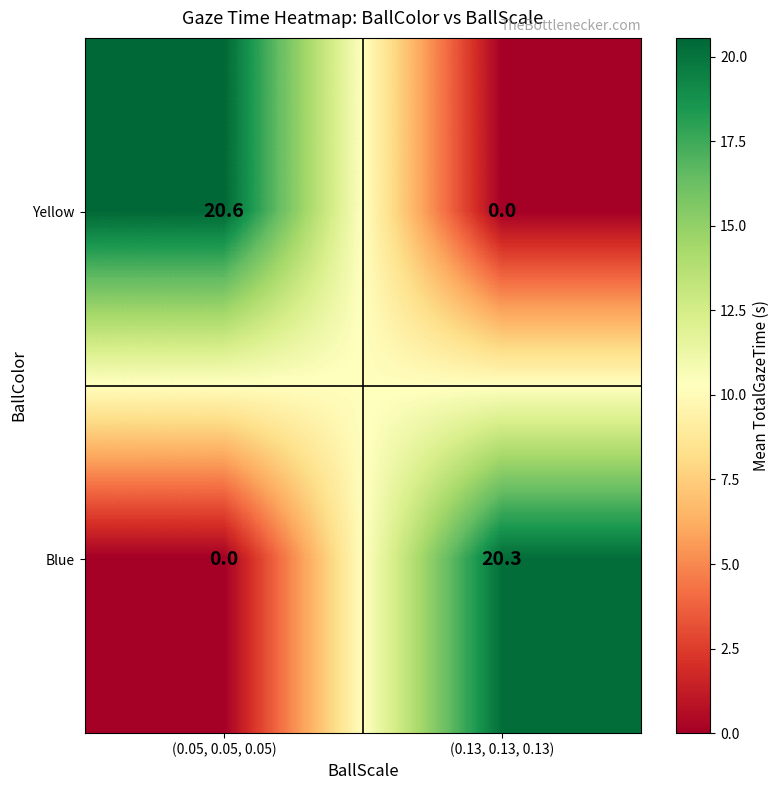

Between (0.05, 0.05, 0.05) and (0.13, 0.13, 0.13), which series saw the biggest shift?

Yellow